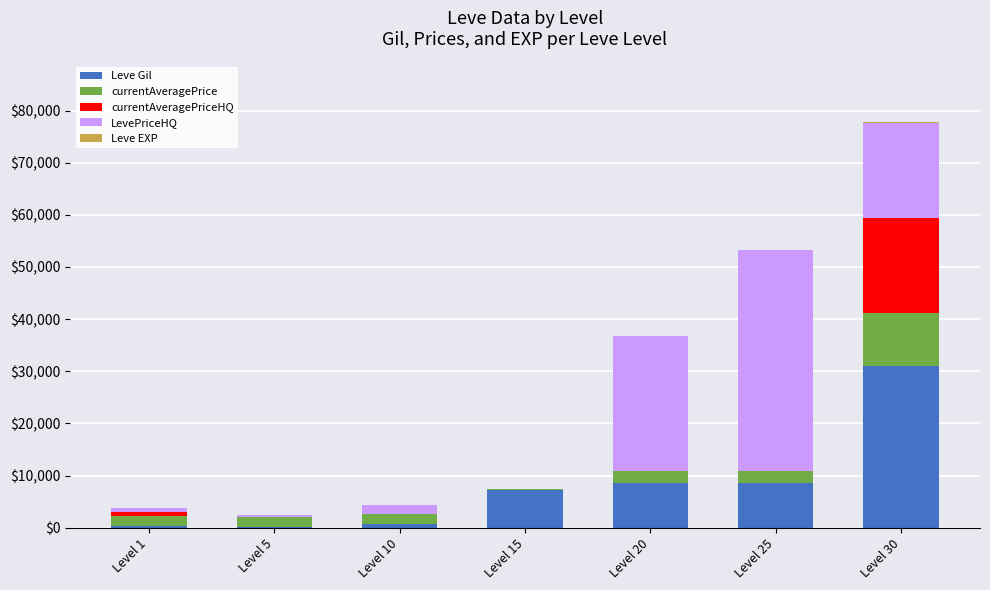

What is the maximum value for Leve Gil?

31070